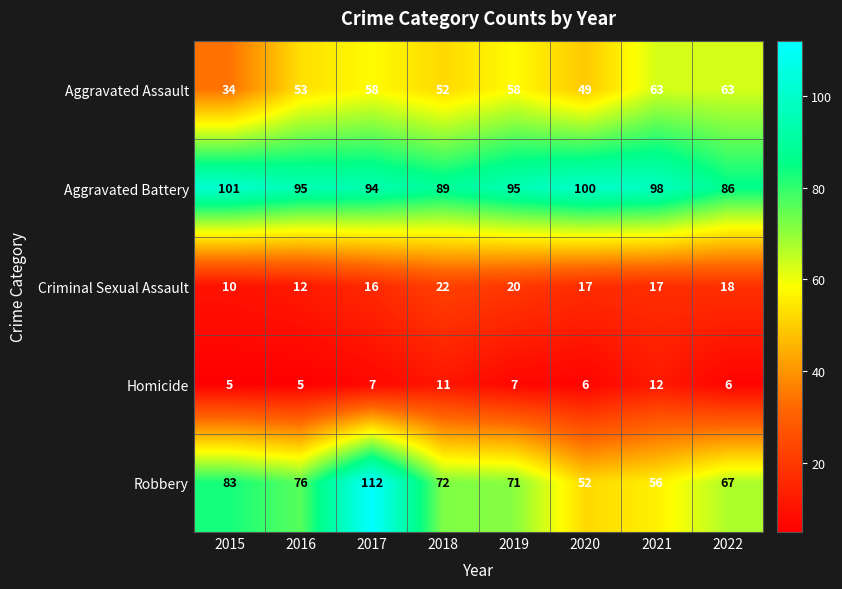

What is the average value of the Homicide series?

7